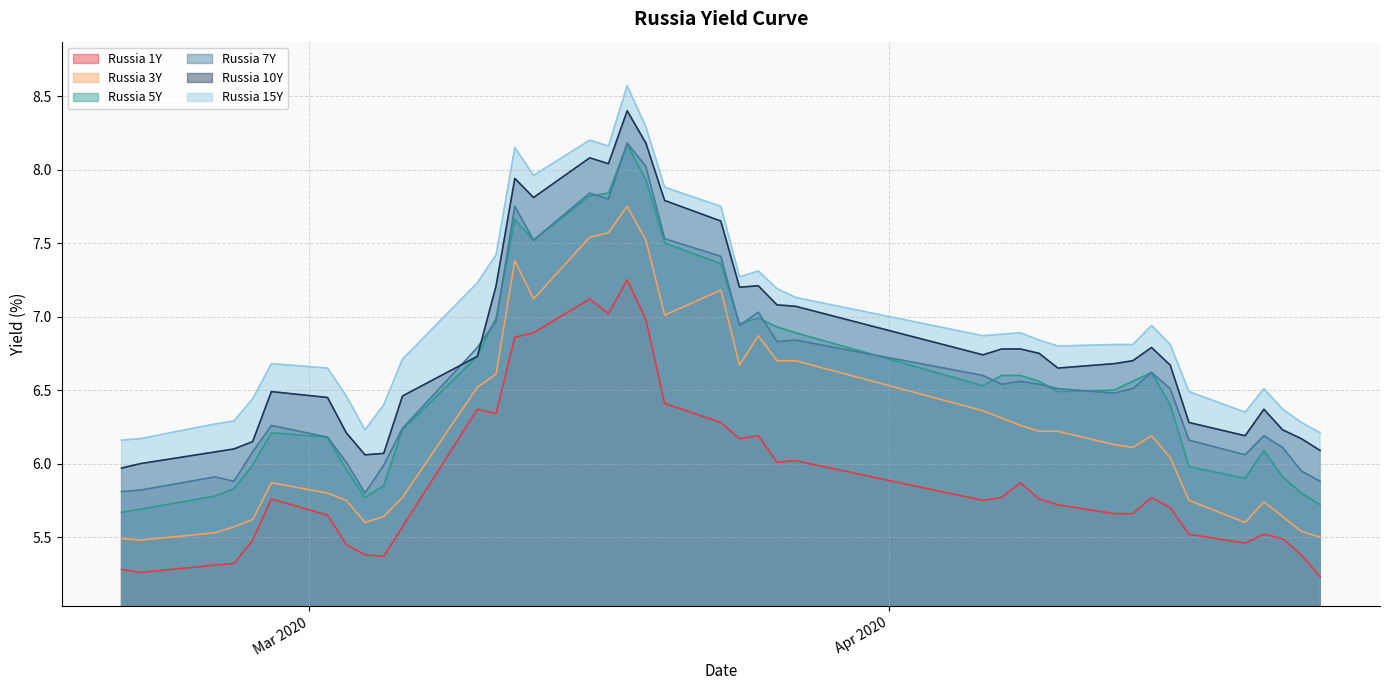

At which category does Russia 7Y reach its first local valley?

2020-02-26